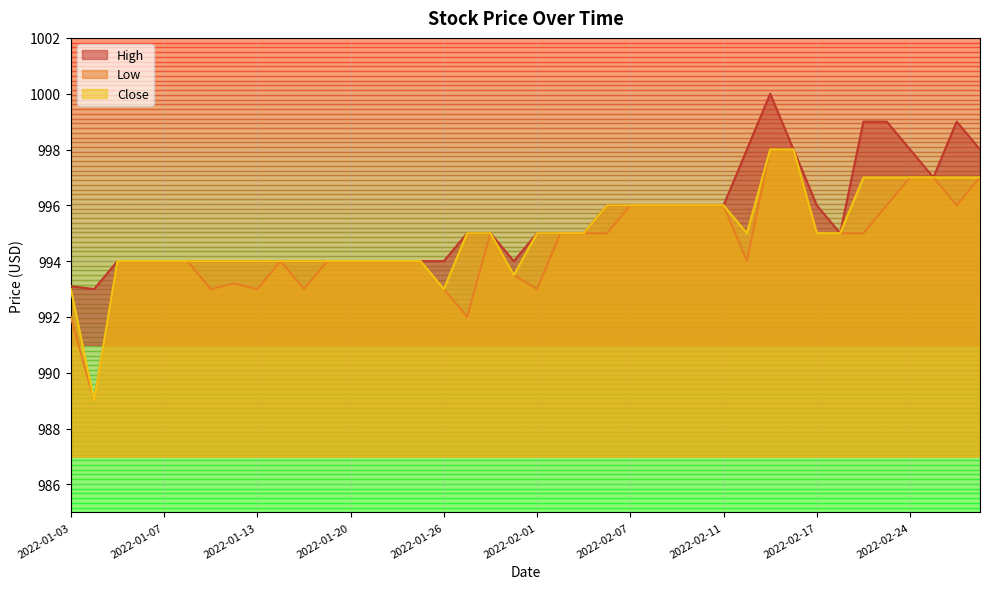

What is the difference between the second highest and minimum values in the Close series?

9.0